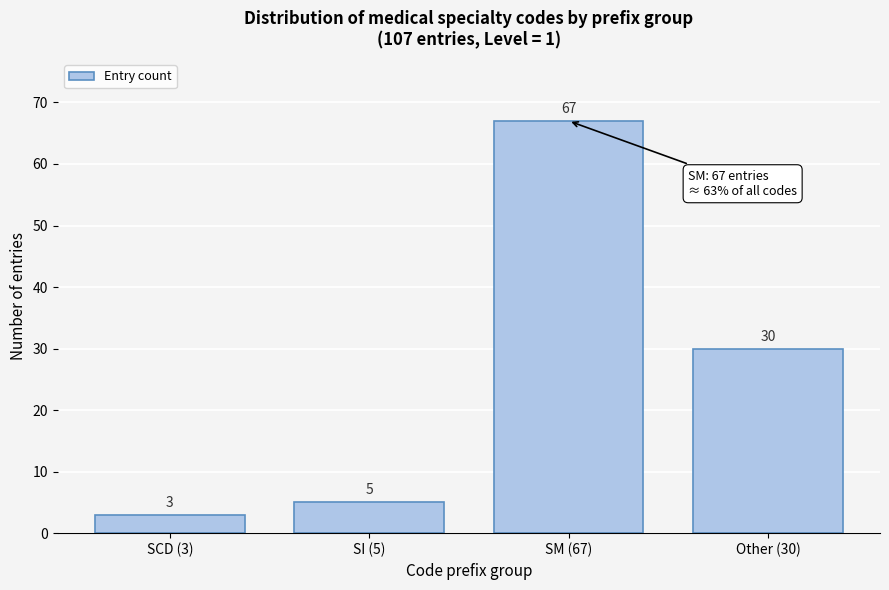

Reading left to right, what are all the values shown in this chart?

SCD (3)=3	SI (5)=5	SM (67)=67	Other (30)=30